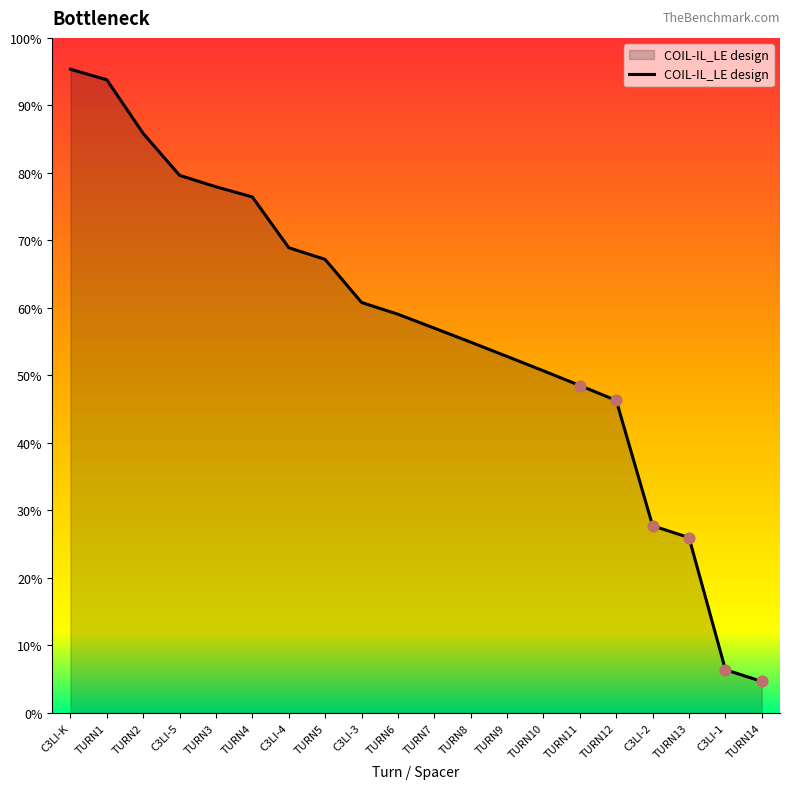

Which has a higher value, C3LI-K or TURN11?

C3LI-K